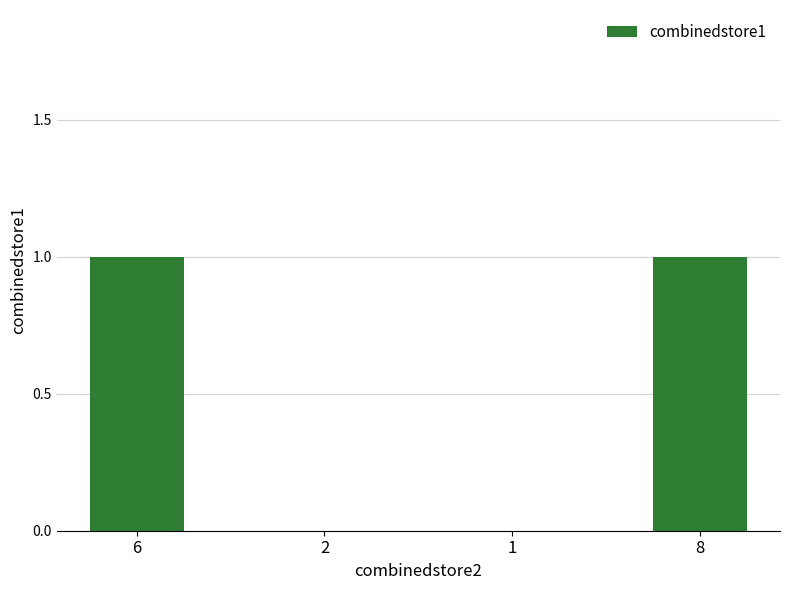

The value at 6 is 0. True or false?

False